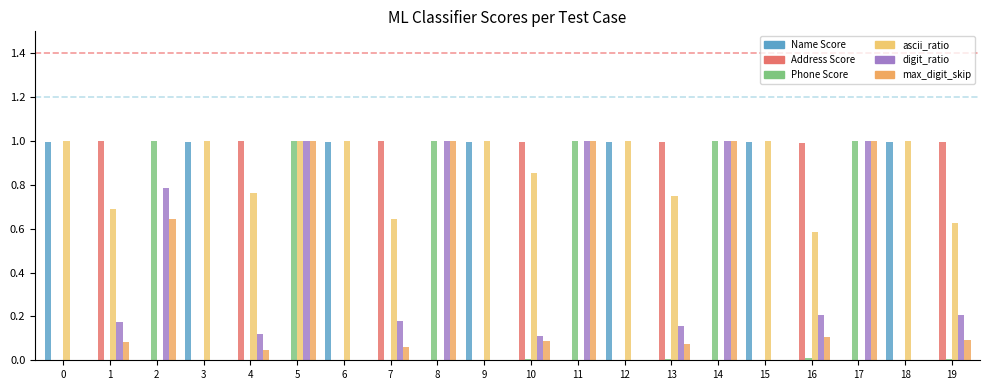

Rank the series at 17 from lowest to highest value.

Name Score, Address Score, ascii_ratio, Phone Score, digit_ratio, max_digit_skip